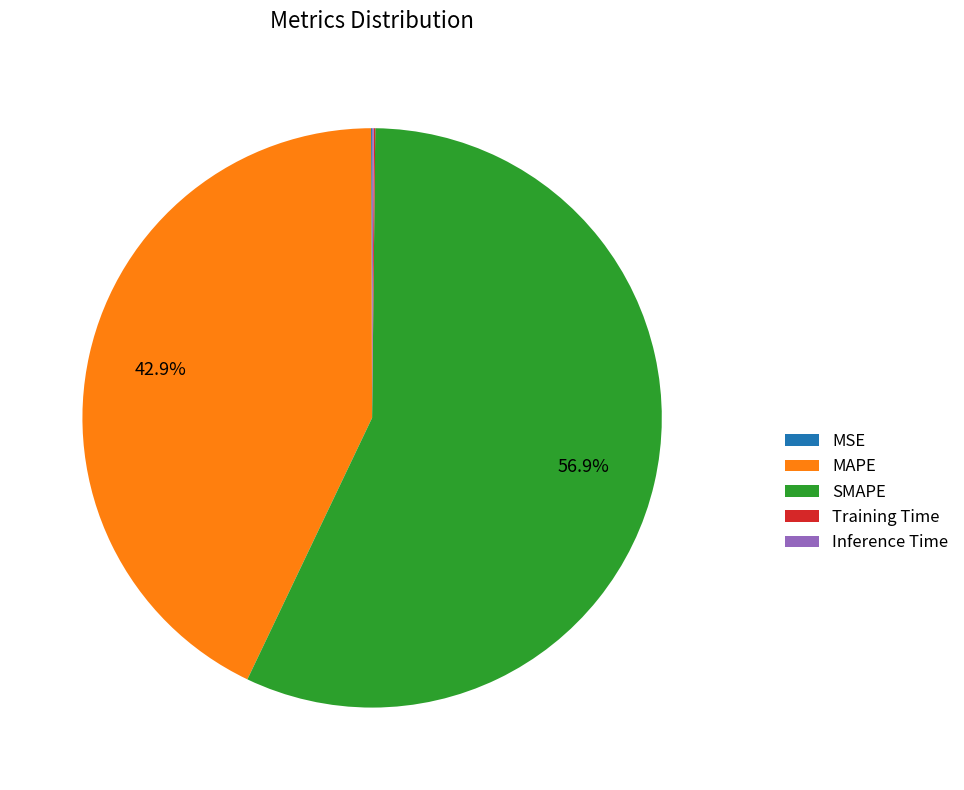

Which slice is the largest?

SMAPE